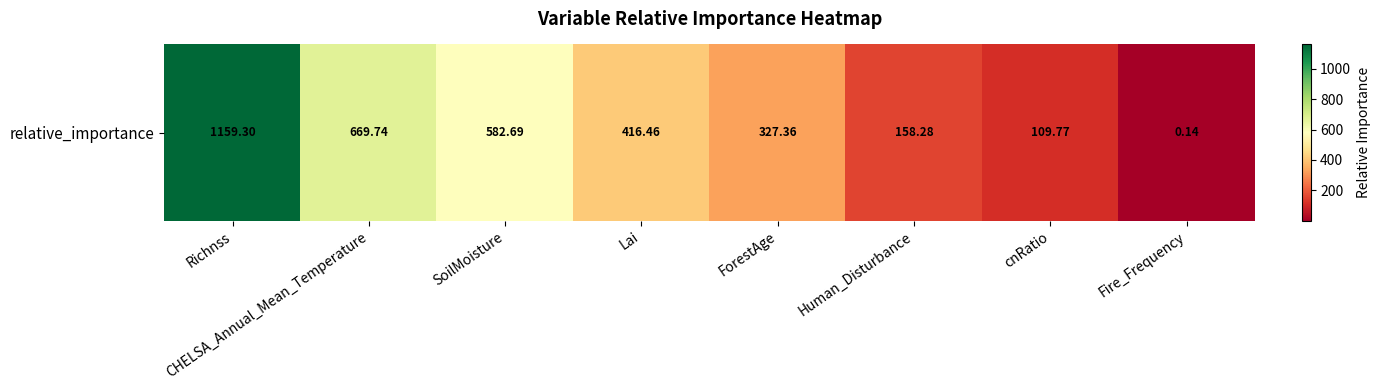

Is it true that the value at SoilMoisture is 920.4?

False